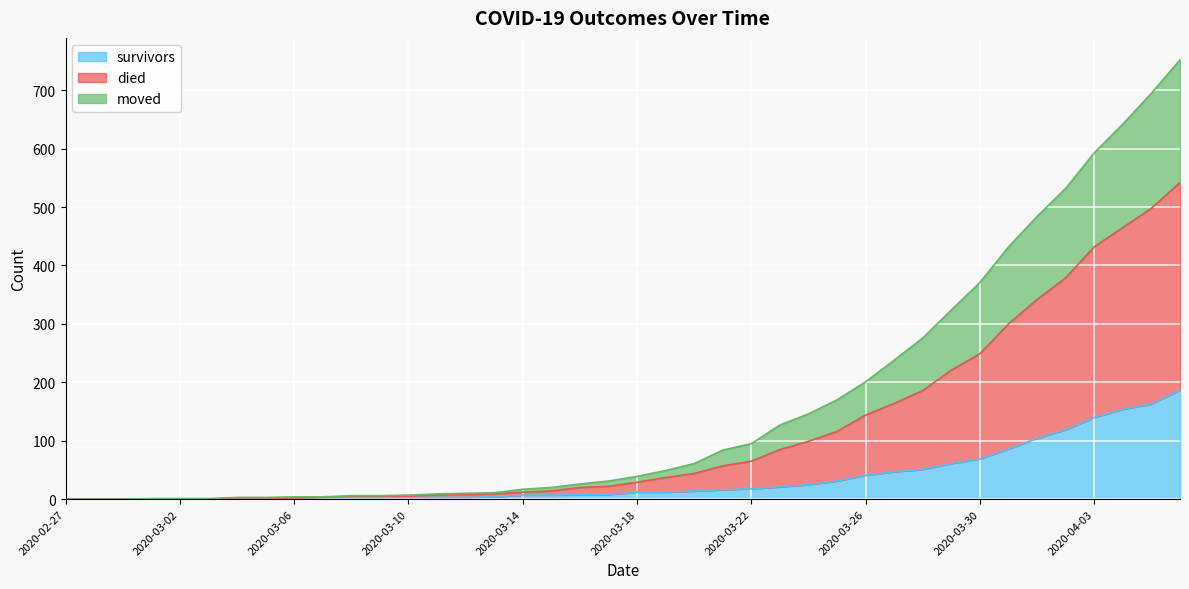

What is the highest value of the survivors series?

187